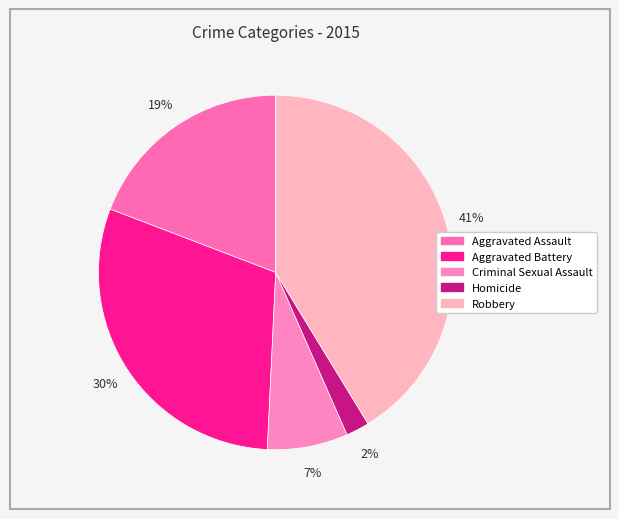

How many slices are in this pie chart?

5